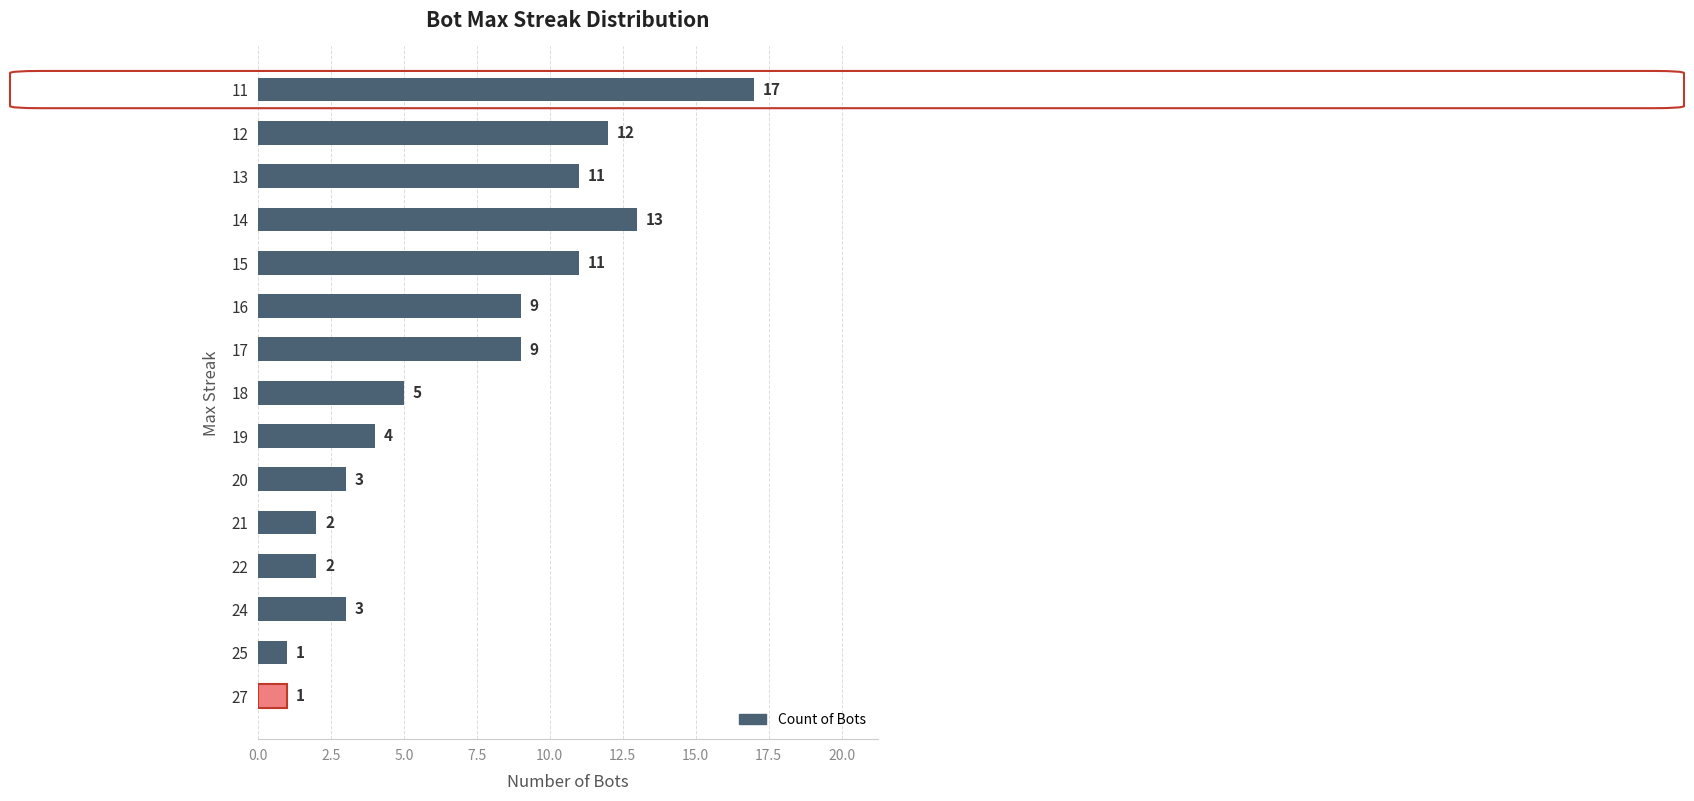

What value does the data have at 15, to the nearest 5?

10